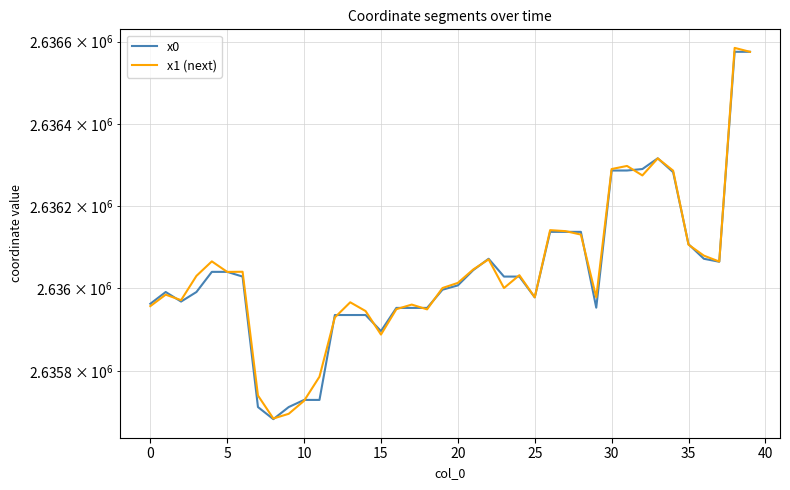

What value does the x1 (next) series have at 31?

2636297.8